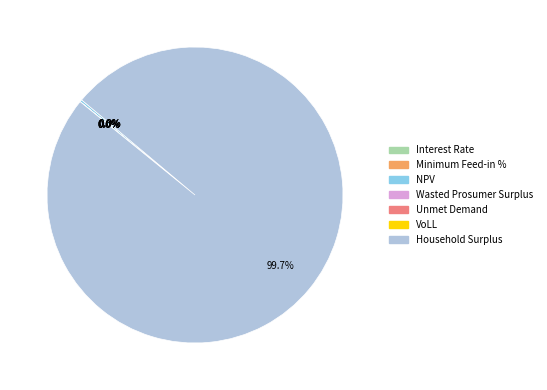

The Wasted Prosumer Surplus slice represents 0% of the pie. True or false?

True